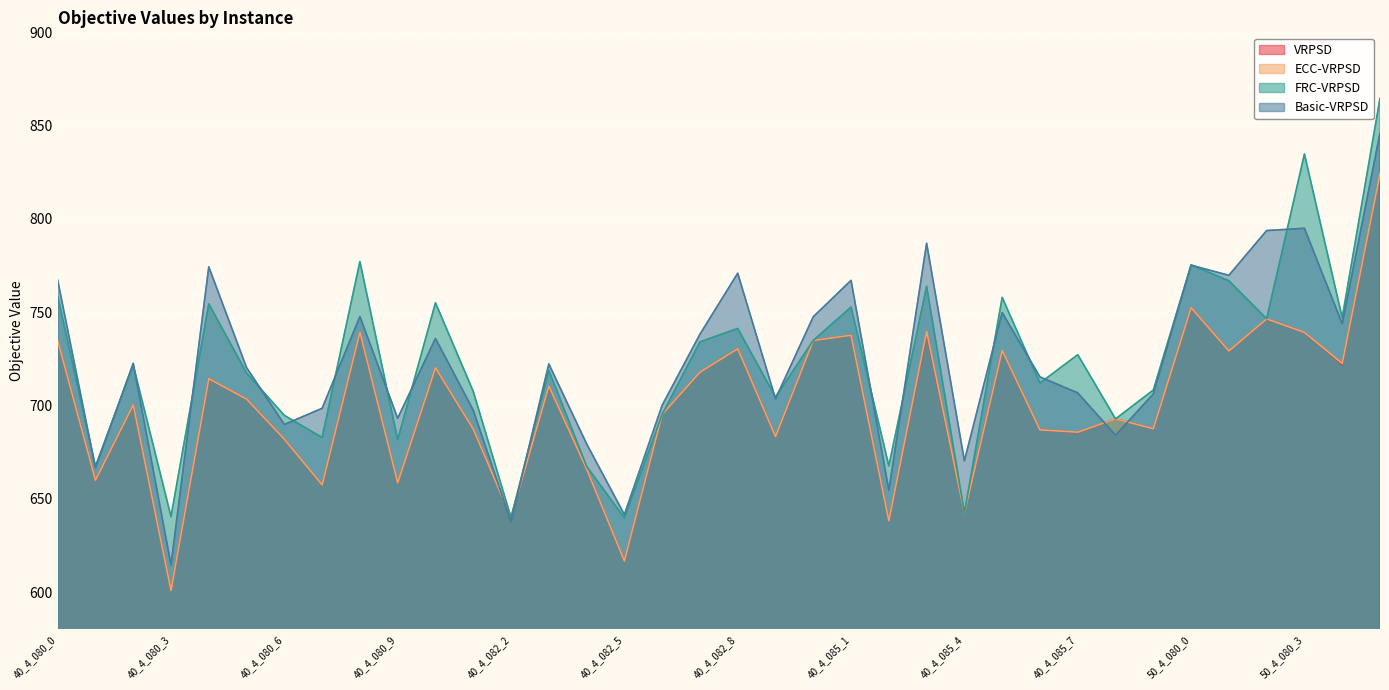

What is the difference between the second highest and minimum values in the VRPSD series?

151.6